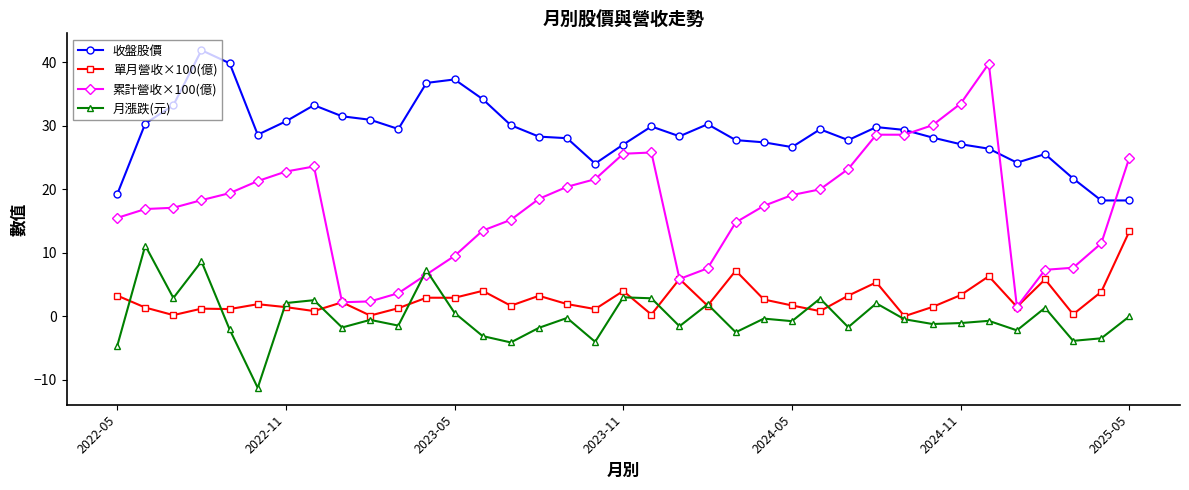

What is the maximum value for 月漲跌(元)?

11.2